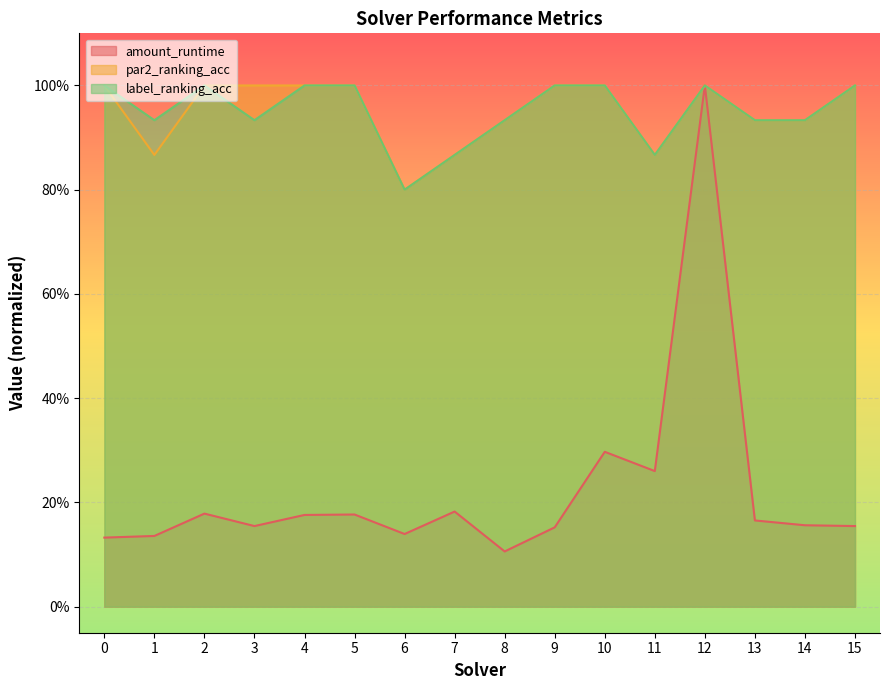

Rank the series by their maximum value, from highest to lowest.

amount_runtime, par2_ranking_acc, label_ranking_acc